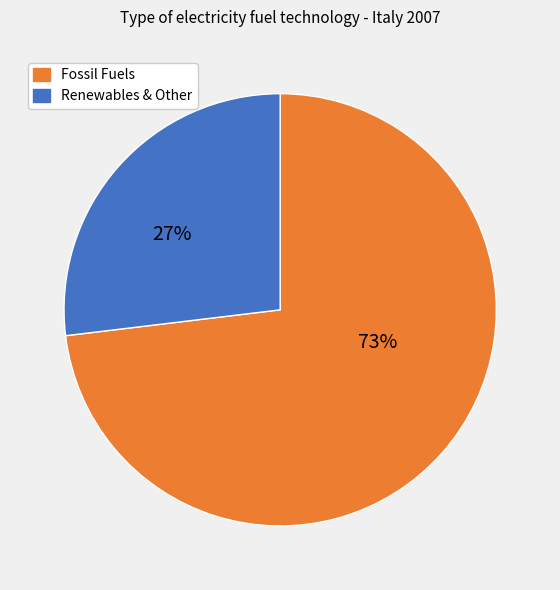

Does any single category account for the majority?

Yes